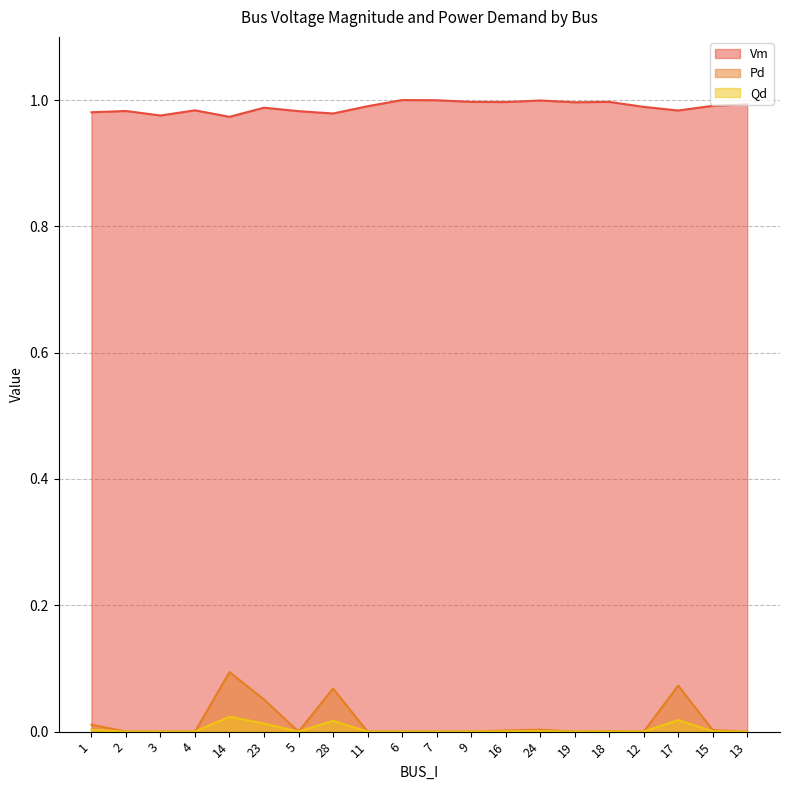

True or false: Qd and Pd cross at least once.

False